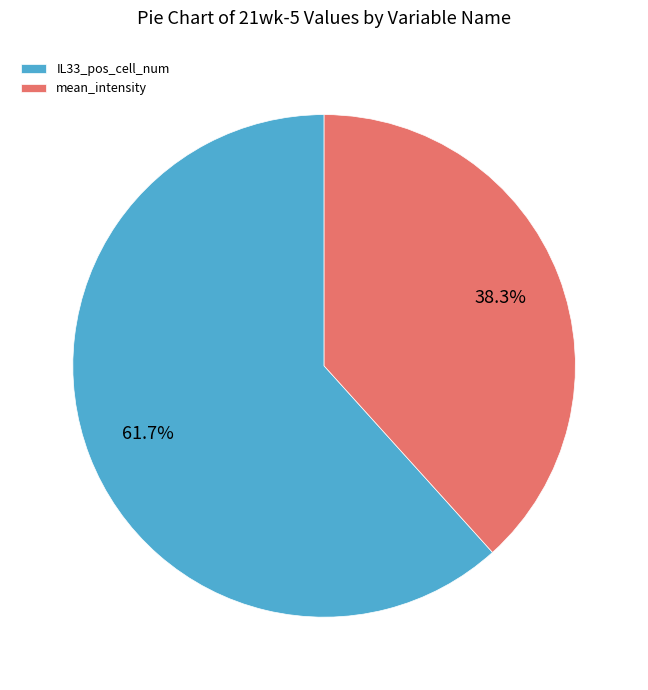

Is it true that IL33_pos_cell_num is 62% of the pie?

True